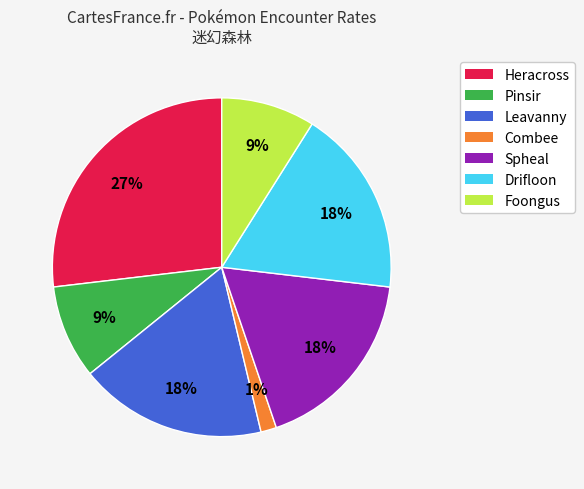

To the nearest percent, what is the average slice percentage?

14%